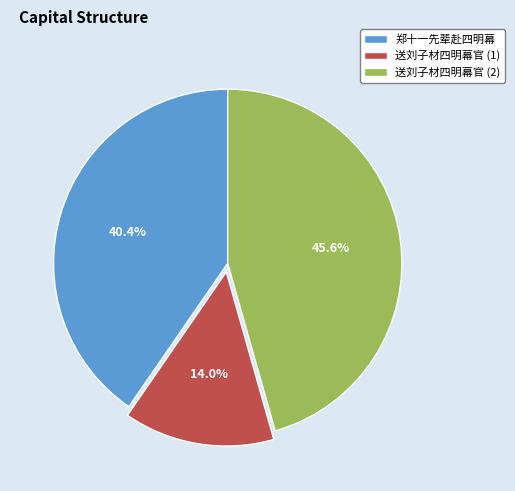

How many slices are in this pie chart?

3